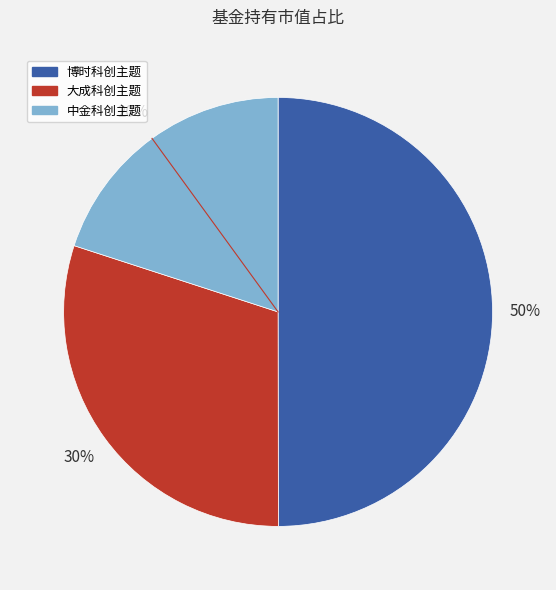

Does 中金科创主题 account for over 50% of the chart?

No